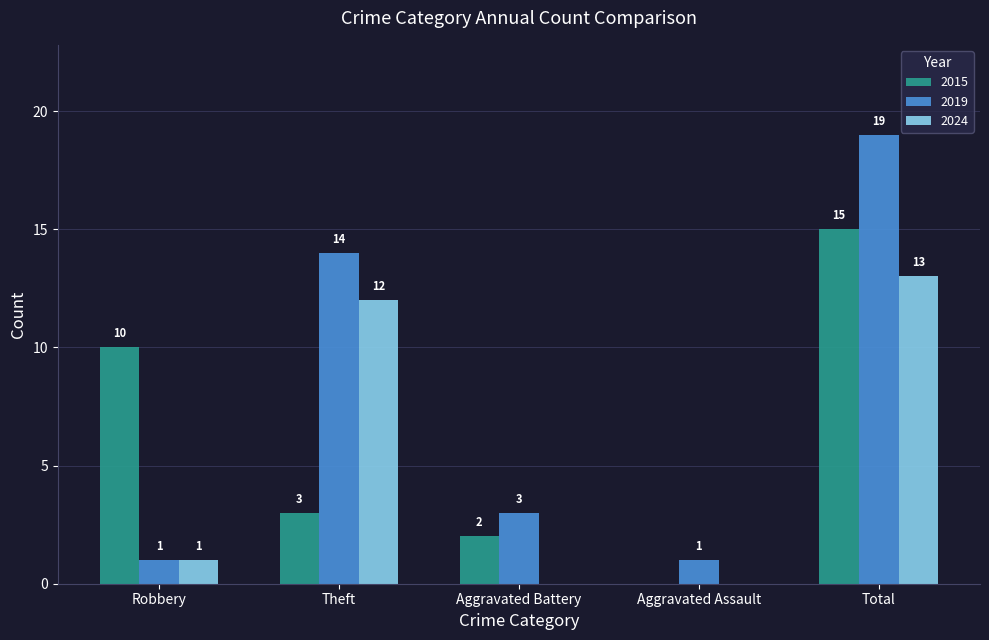

How many categories are shown in the chart?

5